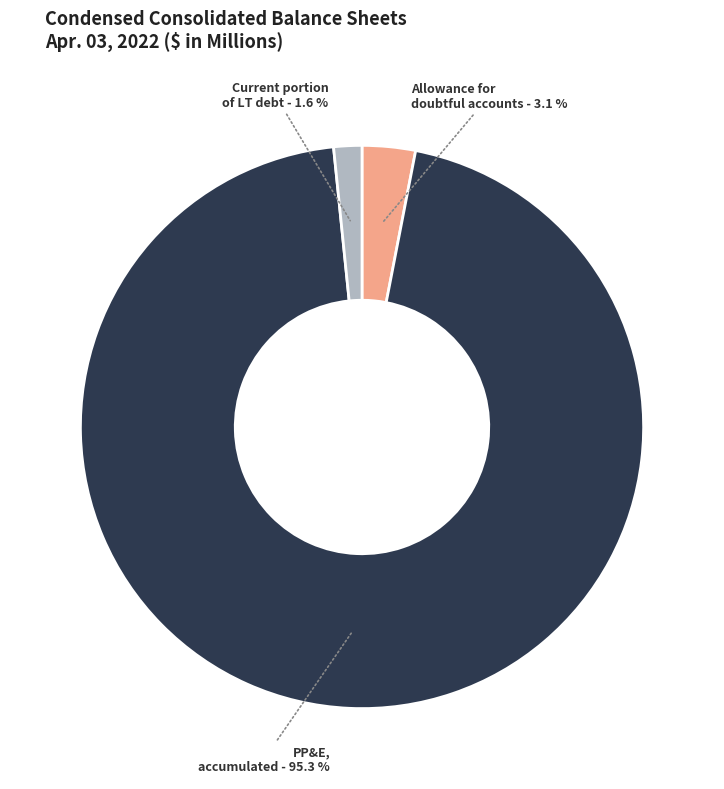

How many segments does this pie chart have?

3